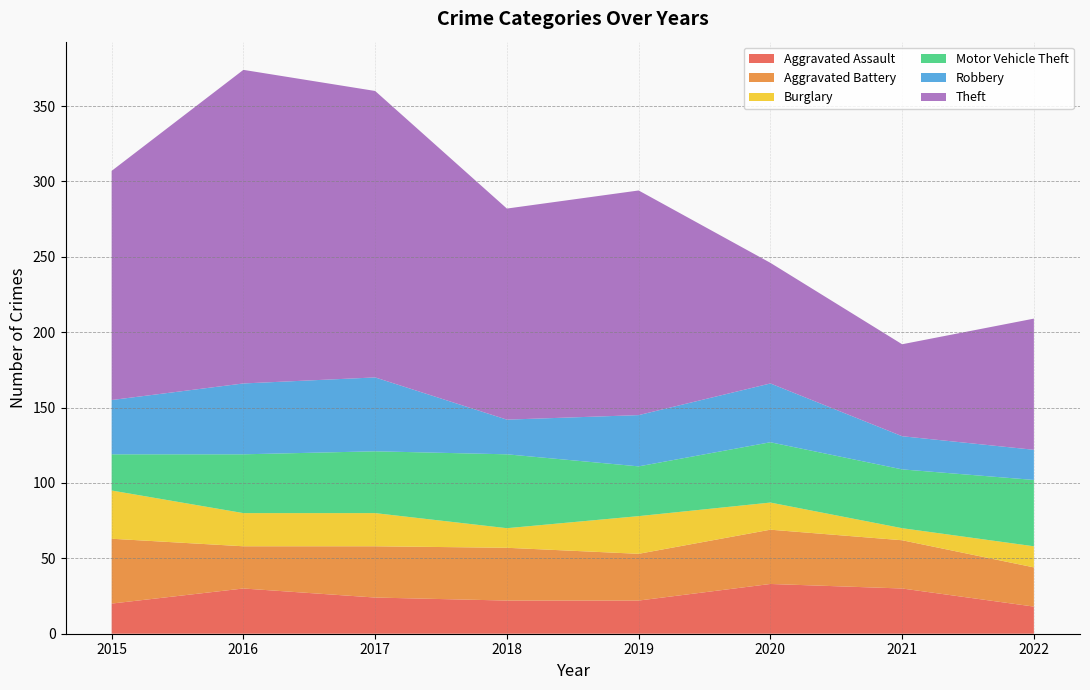

Reading left to right, extract all data points from this chart.

Aggravated Assault: 20	30	24	22	22	33	30	18
Aggravated Battery: 43	28	34	35	31	36	32	26
Burglary: 32	22	22	13	25	18	8	14
Motor Vehicle Theft: 24	39	41	49	33	40	39	44
Robbery: 36	47	49	23	34	39	22	20
Theft: 152	208	190	140	149	80	61	87